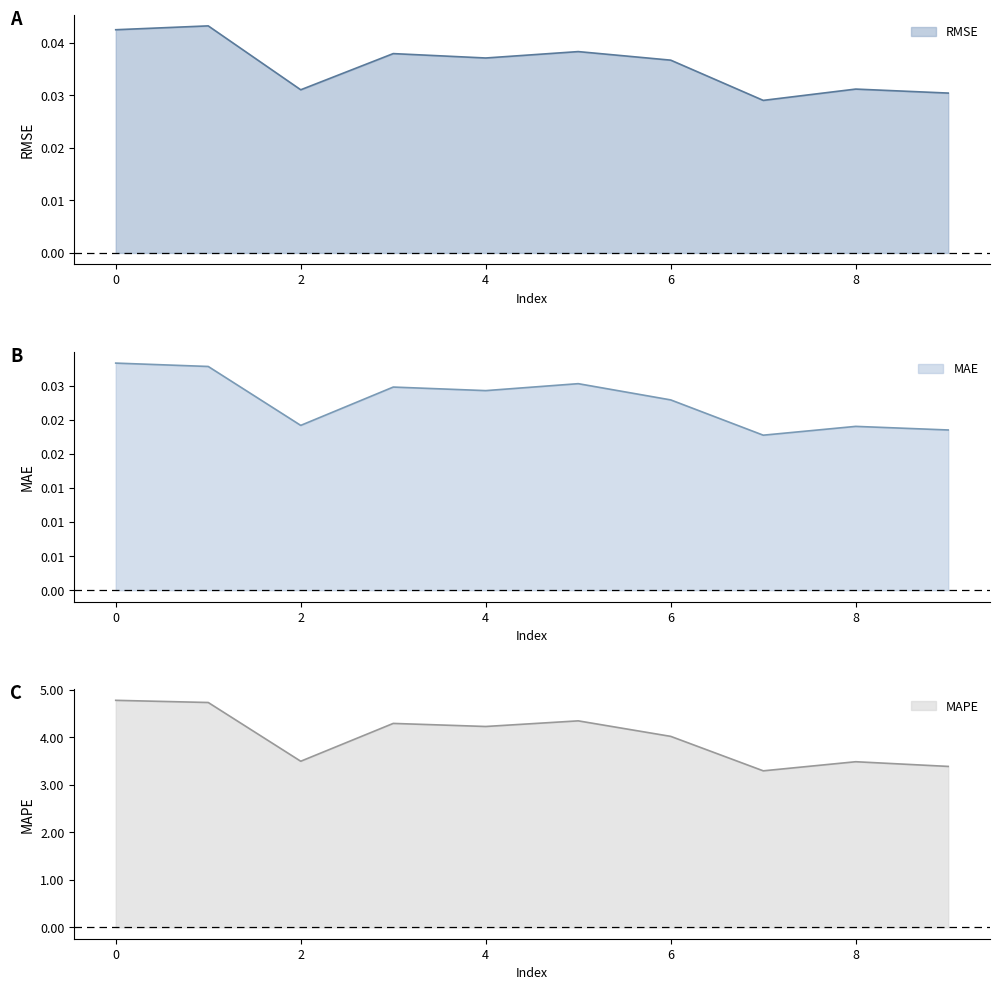

Reading left to right, what are all the values shown in this chart?

RMSE: 0.0	0.0	0.0	0.0	0.0	0.0	0.0	0.0	0.0	0.0
MAE: 0.0	0.0	0.0	0.0	0.0	0.0	0.0	0.0	0.0	0.0
MAPE: 4.8	4.7	3.5	4.3	4.2	4.3	4.0	3.3	3.5	3.4